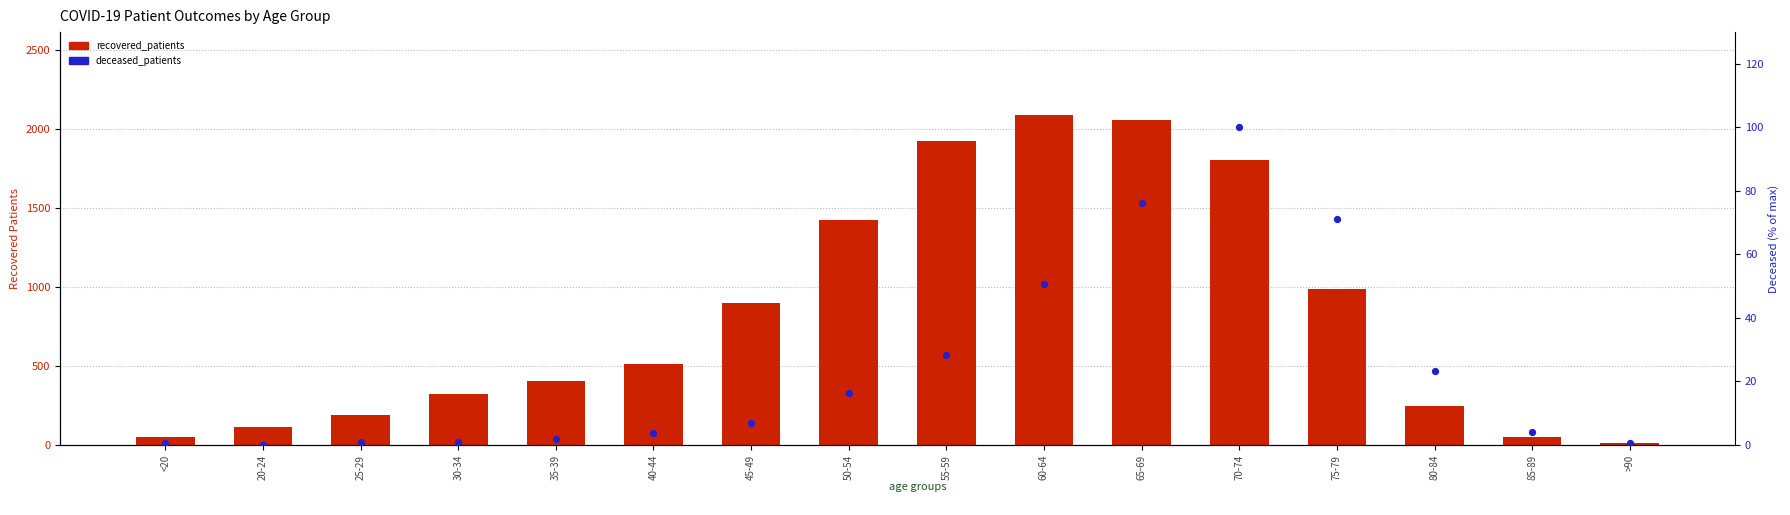

Which series contains the lowest Y value?

deceased_patients